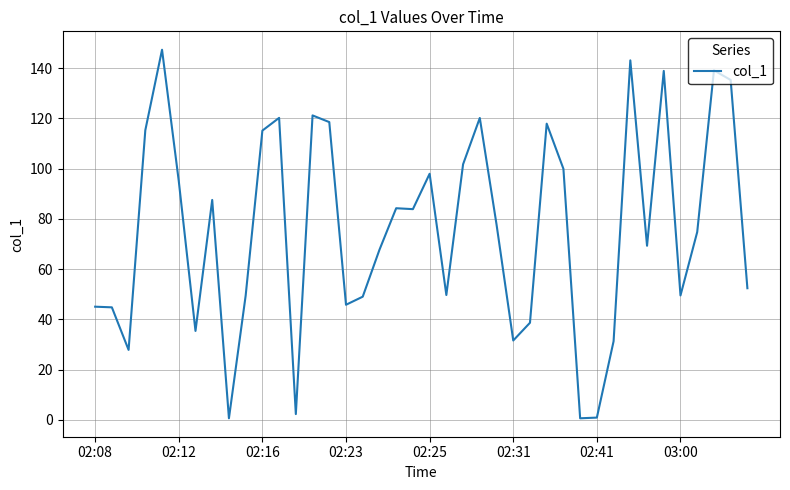

What is the maximum value shown in the chart?

147.3